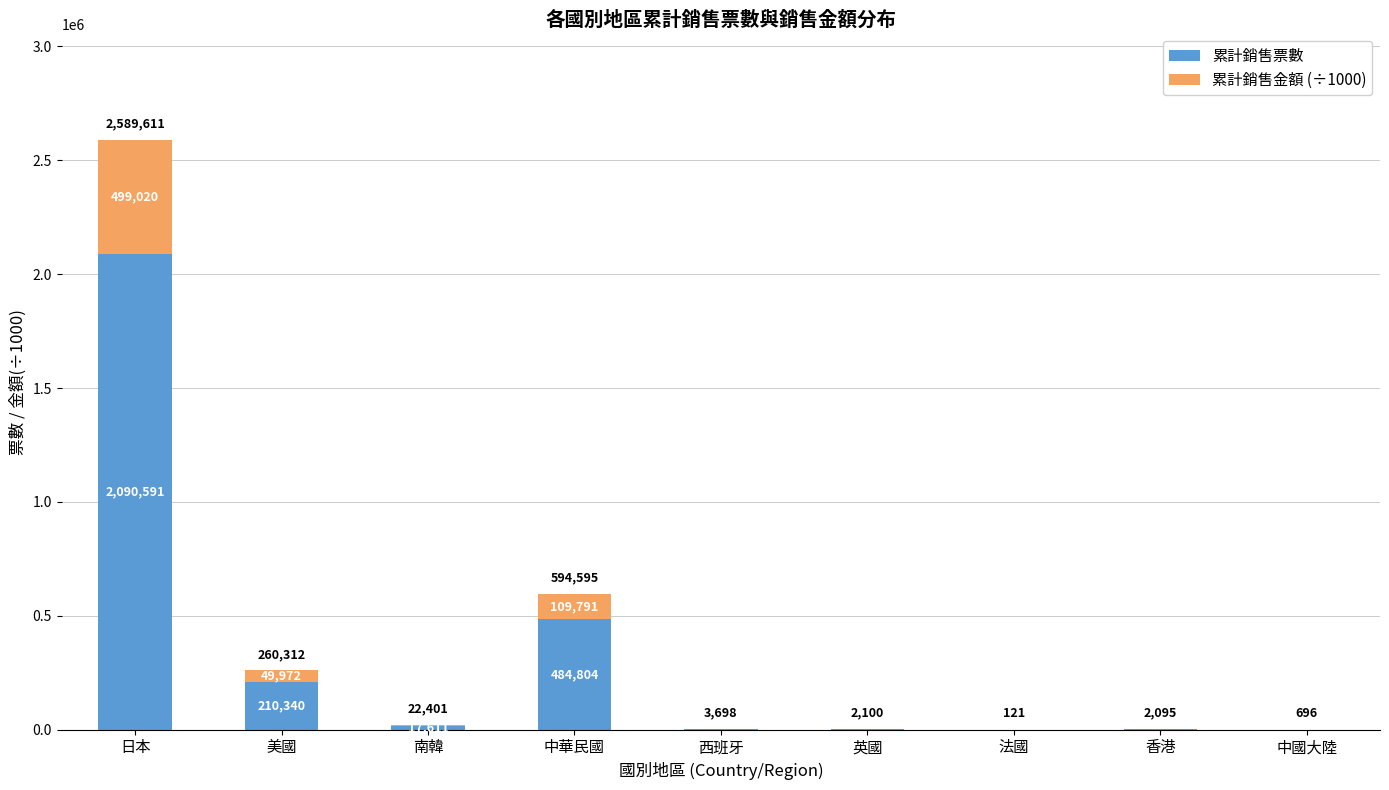

Between 中華民國 and 香港, which series saw the biggest shift?

累計銷售票數